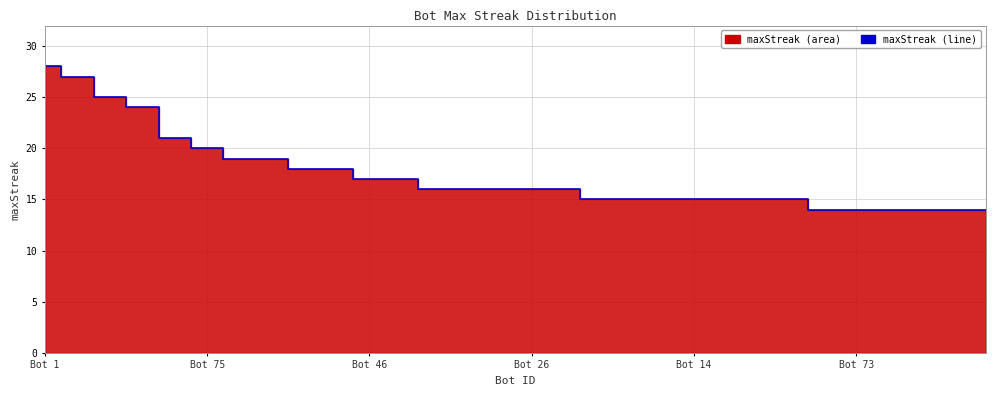

At which label does the data first exceed 16?

Bot 1